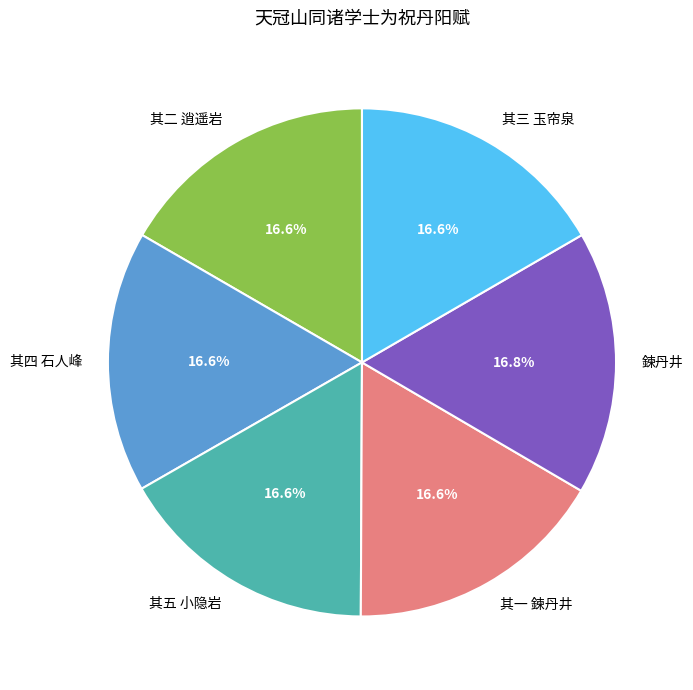

To the nearest percent, what is the combined percentage of 鍊丹井 and 其二 逍遥岩?

33%